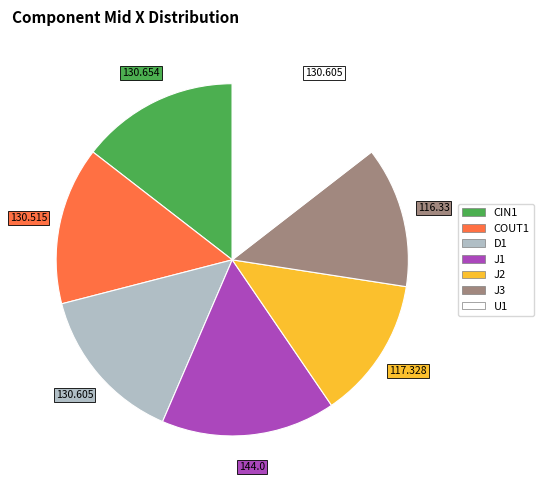

Is there a majority slice in this chart?

No